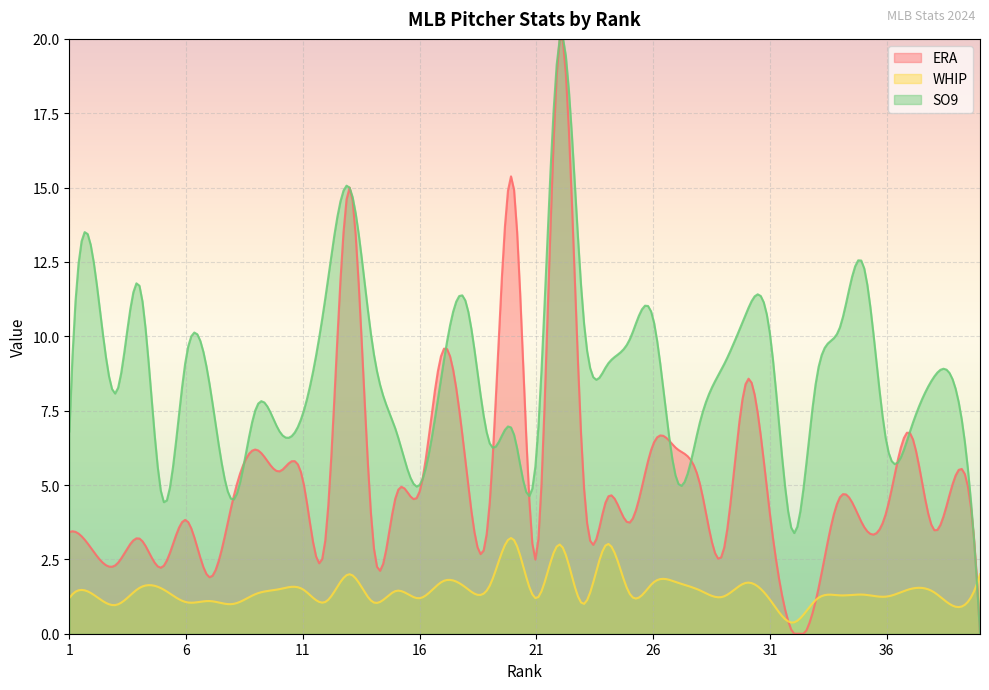

What is the minimum value for WHIP?

0.4